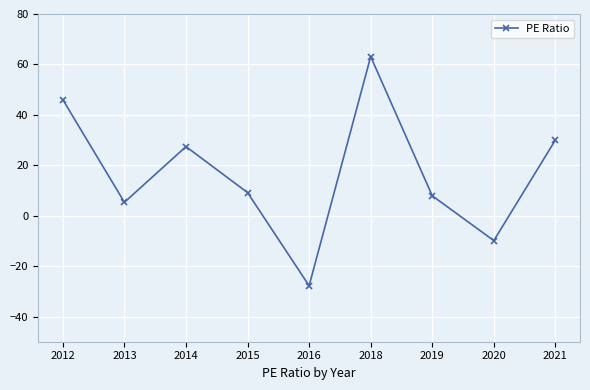

How many values are below 9?

4